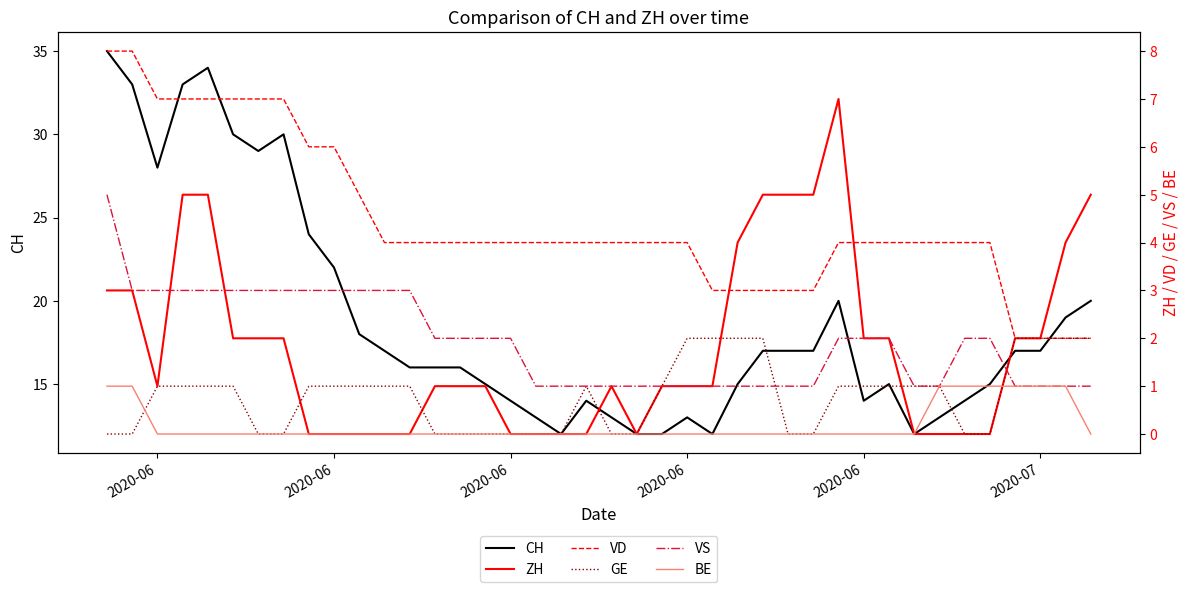

Count the number of data series in this chart.

6